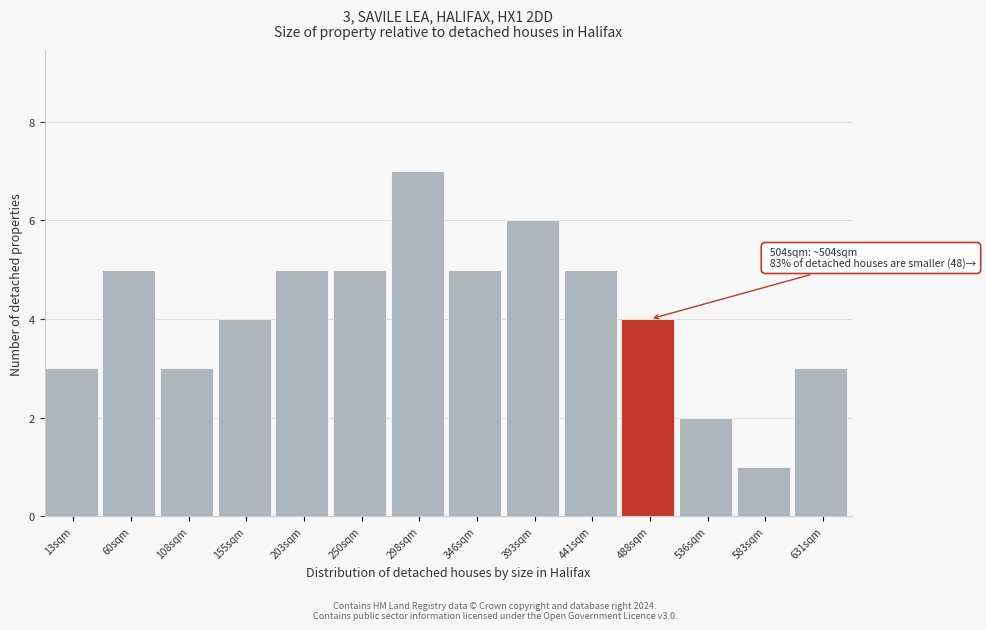

Reading left to right, transcribe all the data shown in this chart.

3	5	3	4	5	5	7	5	6	5	4	2	1	3